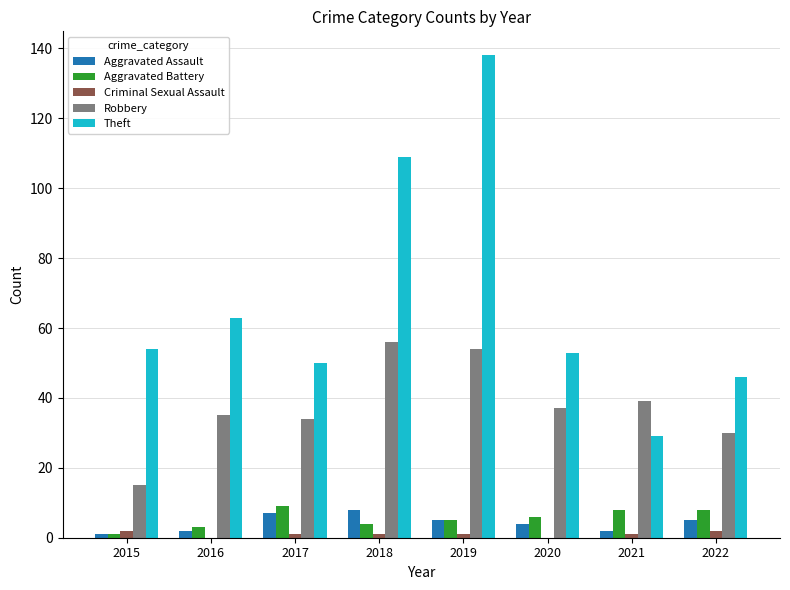

The Theft series shows 63 at 2016. True or false?

True